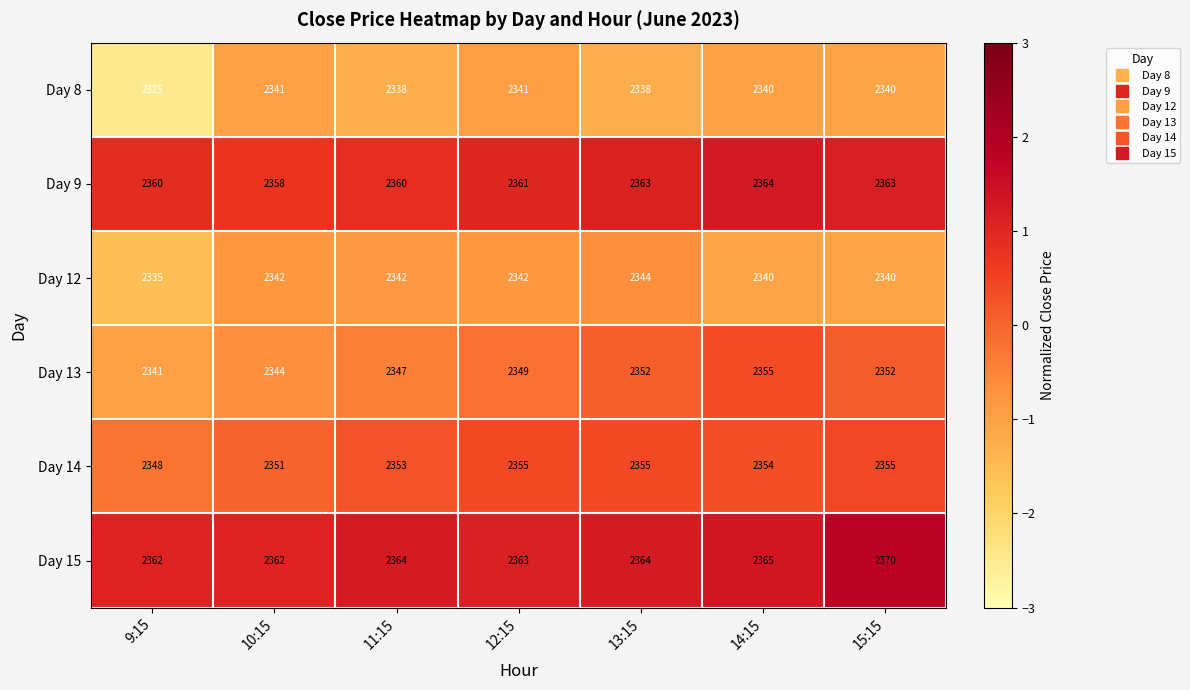

How many Day 14 values are between 2351 and 2355?

6